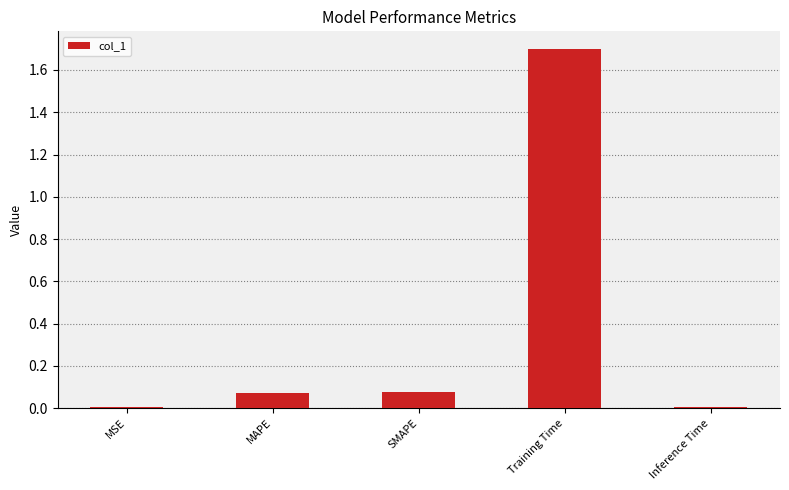

What is the sum of all values?

1.9